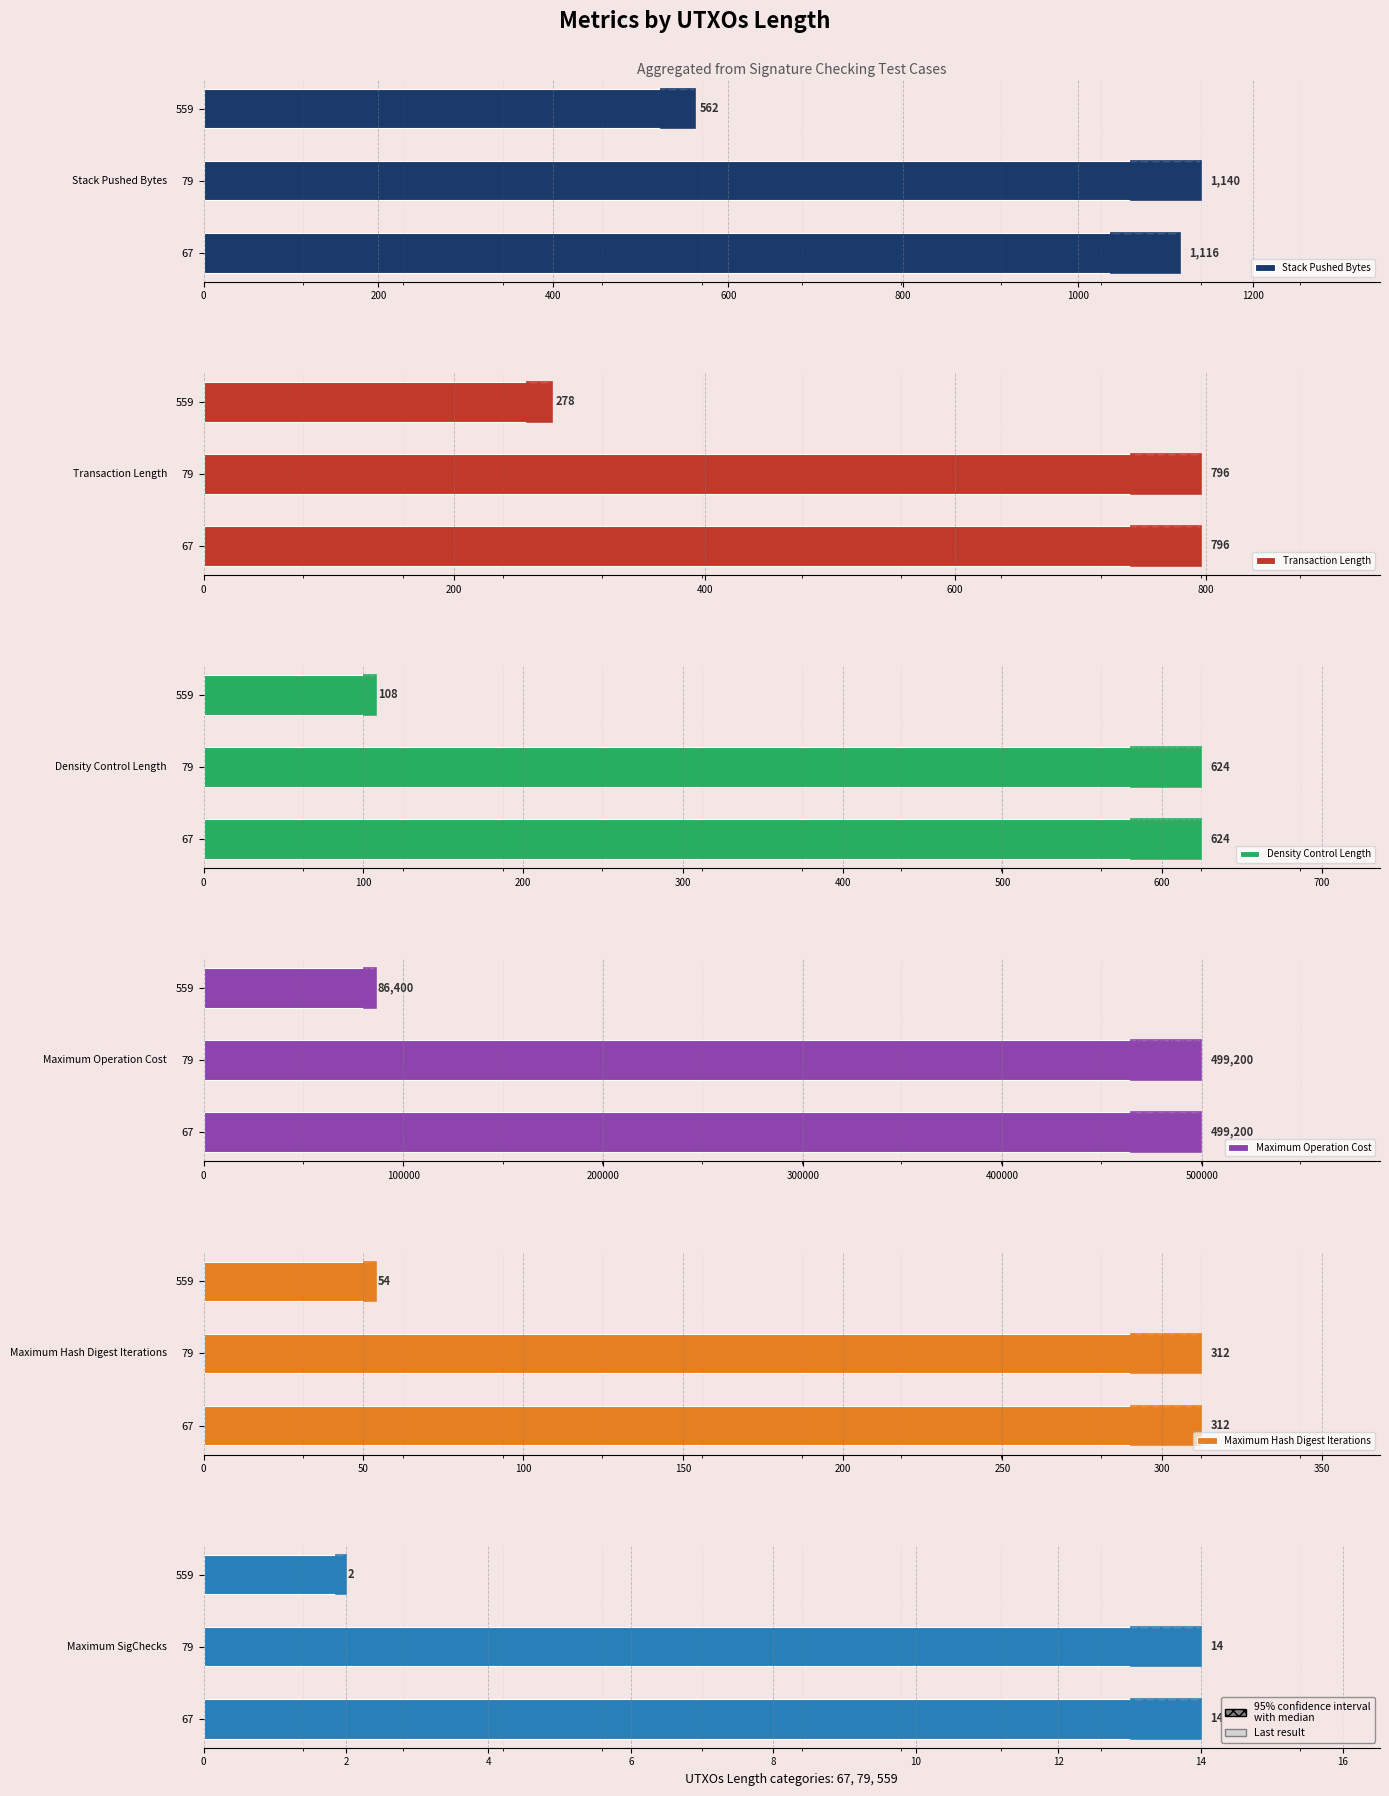

Which has a higher value, 67 or 79?

79